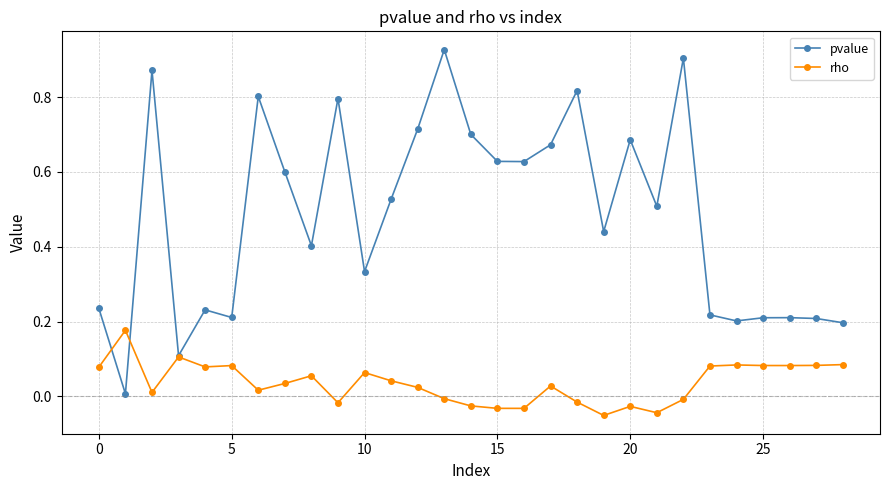

At how many categories does at least one series exceed 0?

29